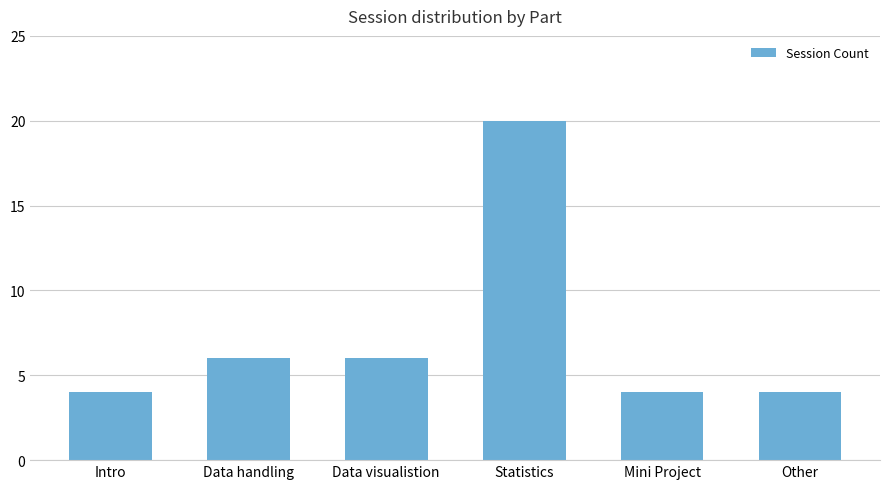

What is the ratio of the value at Data visualistion to the value at Statistics?

0.3